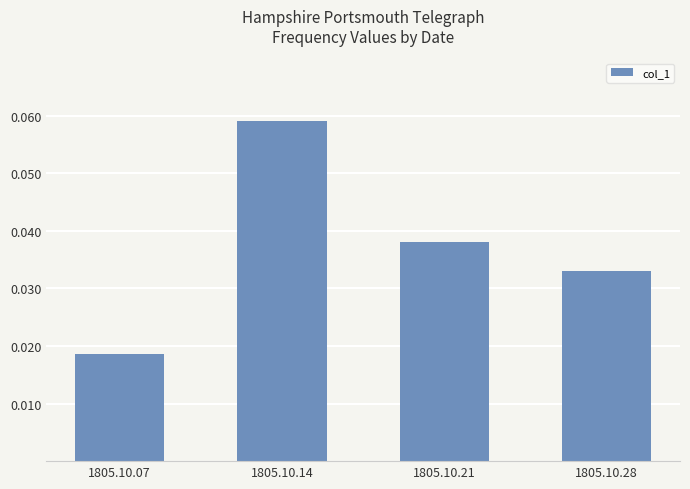

Where is the data nearest to the value 0?

1805.10.07